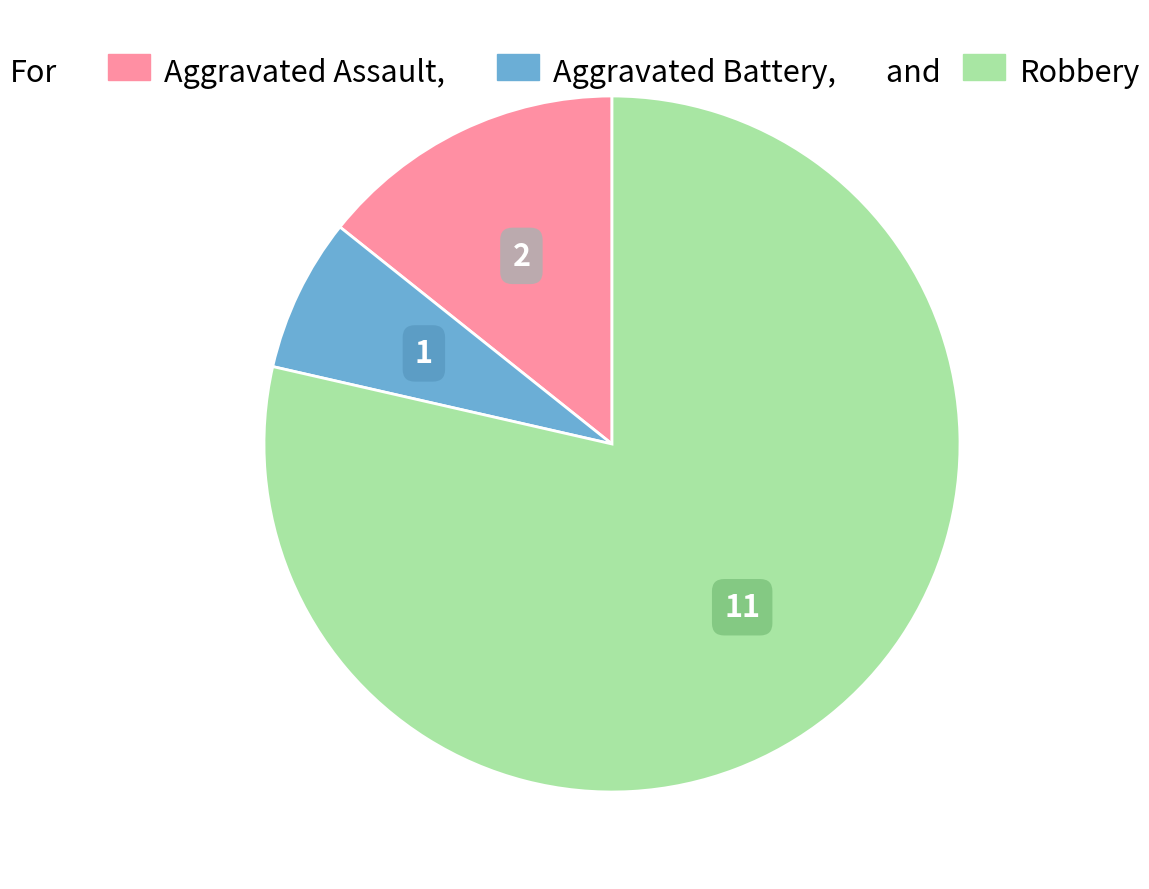

Does any single category account for the majority?

Yes